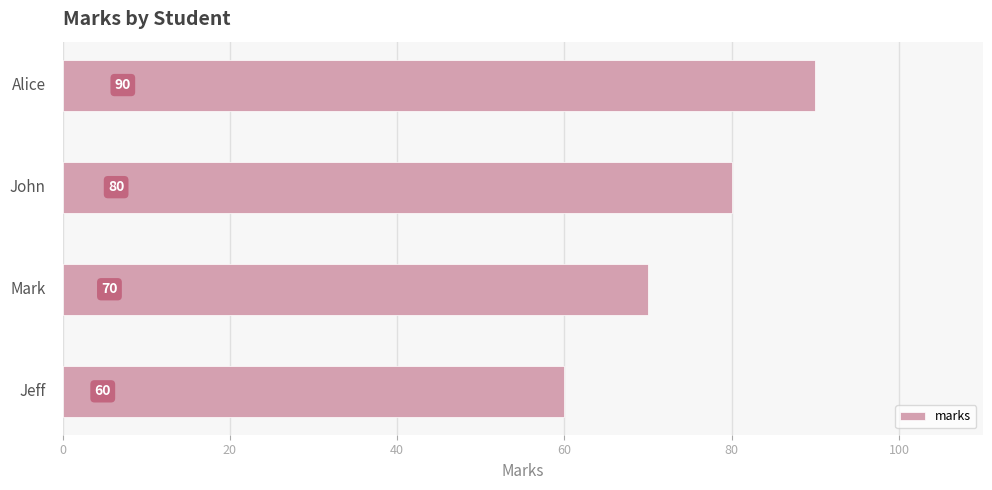

Reading top to bottom, extract all data points from this chart.

90	80	70	60